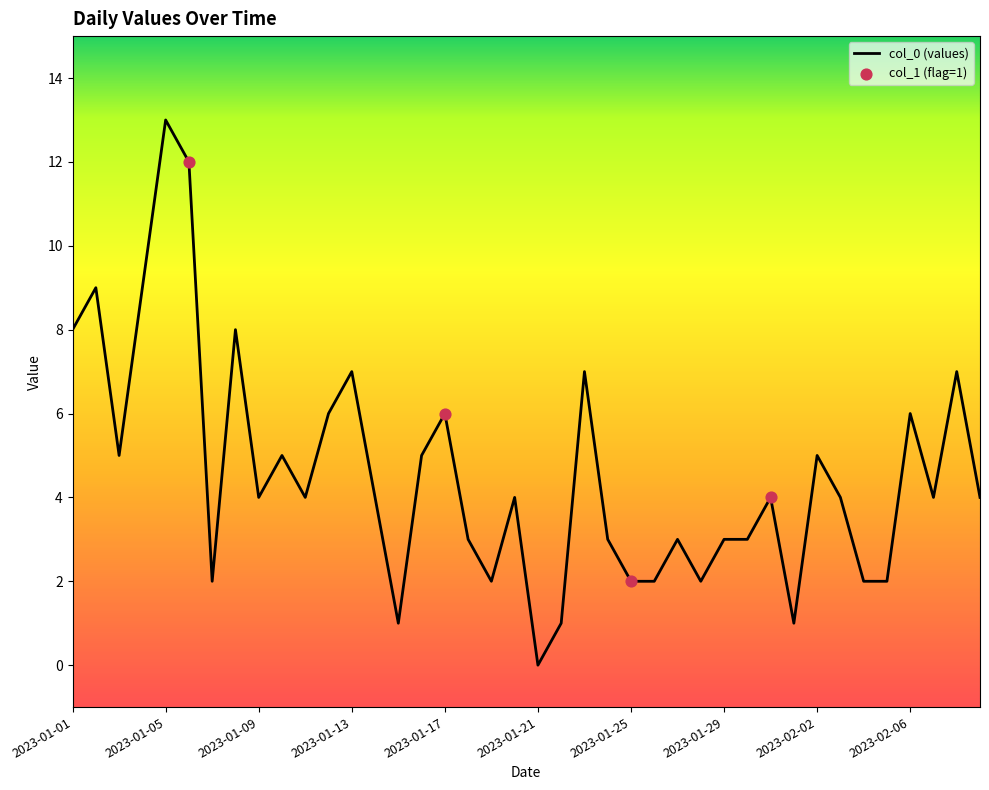

What is the difference between the maximum and minimum values?

13